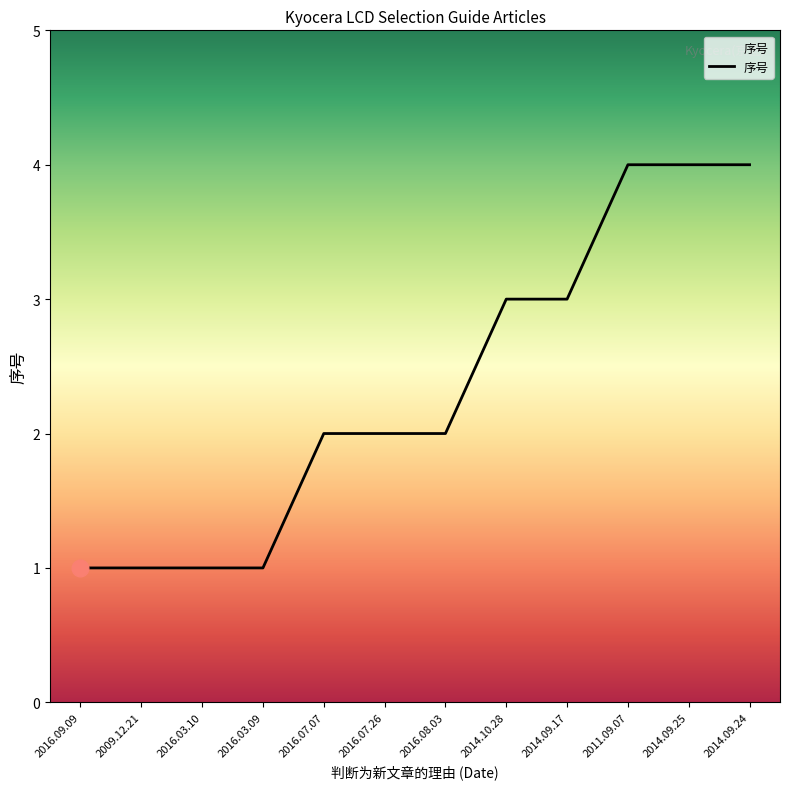

What is the ratio of the value at 2016.03.10 to the value at 2016.09.09?

1.0